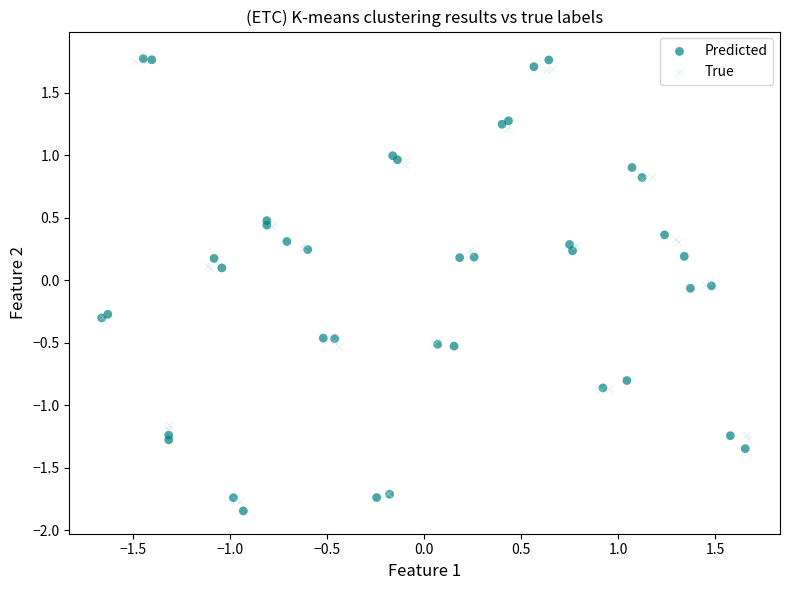

Which series reaches the minimum Y coordinate?

Predicted